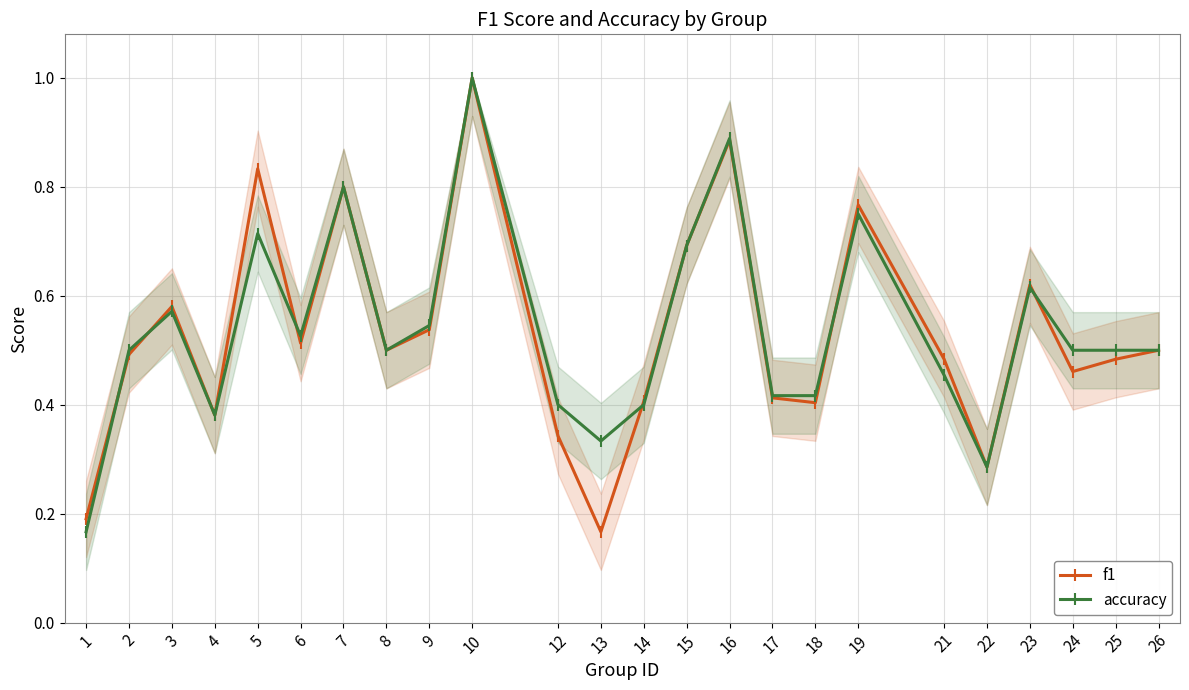

Is it true that accuracy equals 0.7 at 2?

False